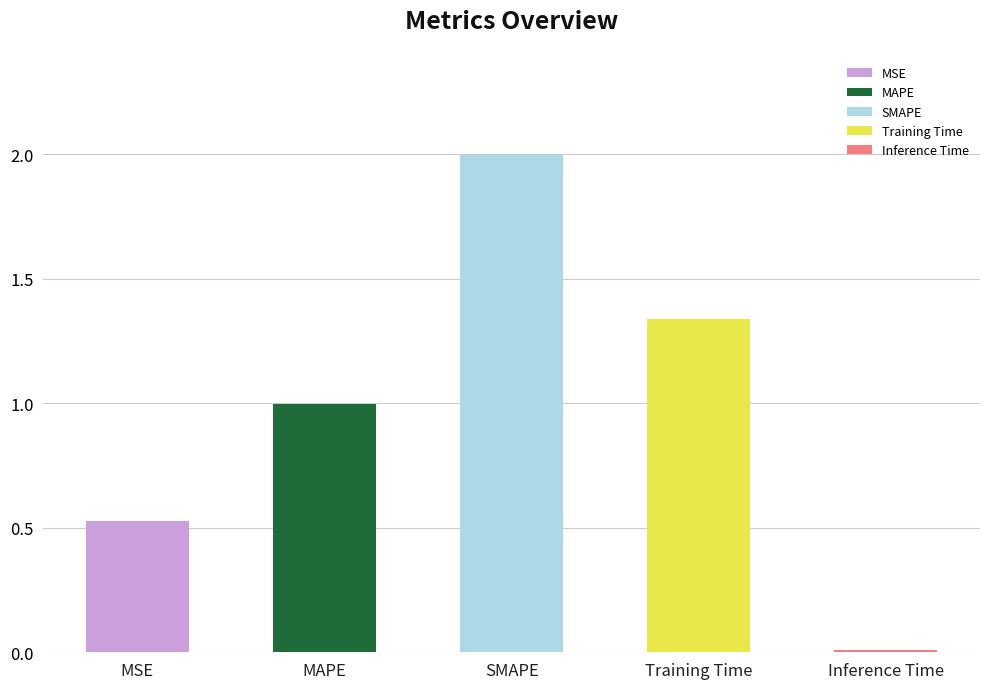

Rank the categories by value from lowest to highest.

Inference Time, MSE, MAPE, Training Time, SMAPE